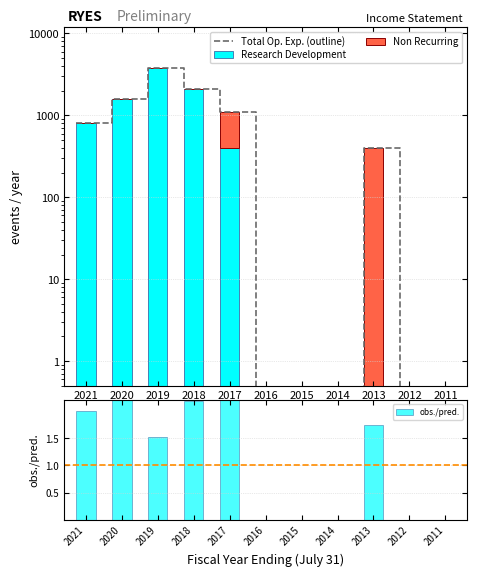

What is the maximum value shown in the chart?

3800